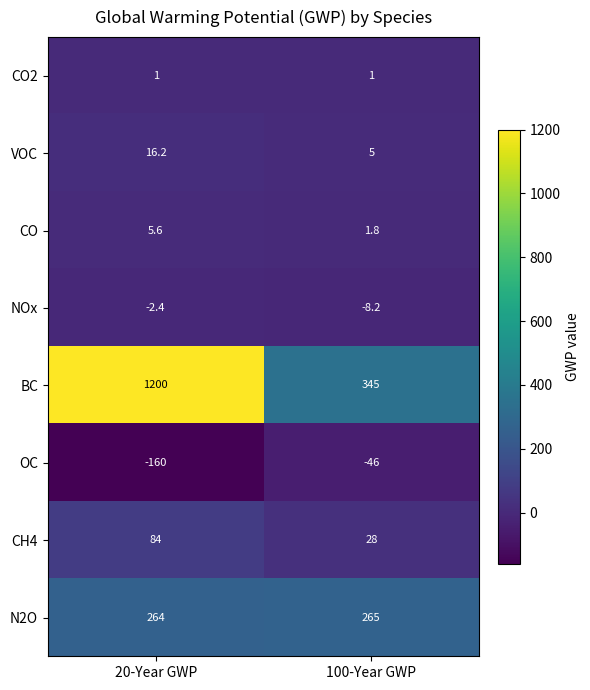

True or false: OC has a value of -31.7 at 100-Year GWP.

False